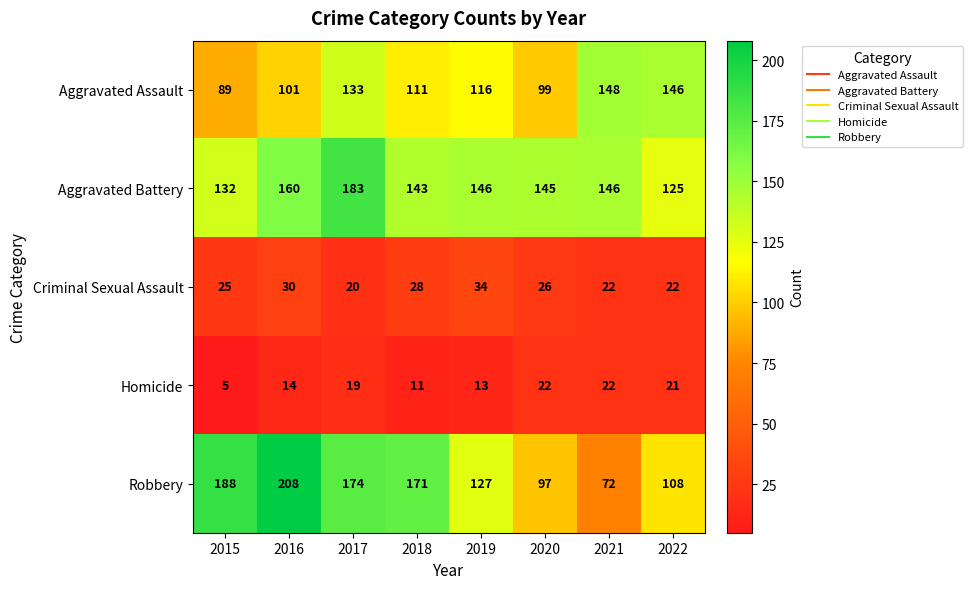

What is the sum of the Criminal Sexual Assault values at 2021 and 2020?

48